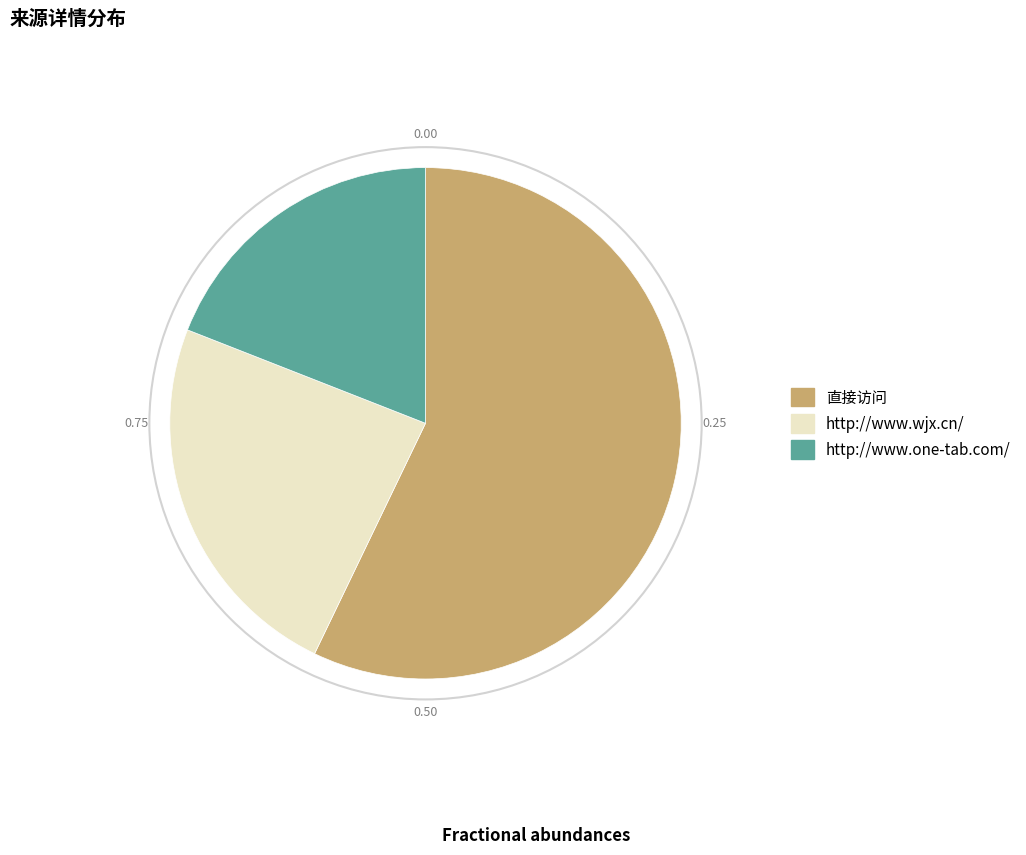

Which has a higher value, 直接访问 or http://www.one-tab.com/?

直接访问